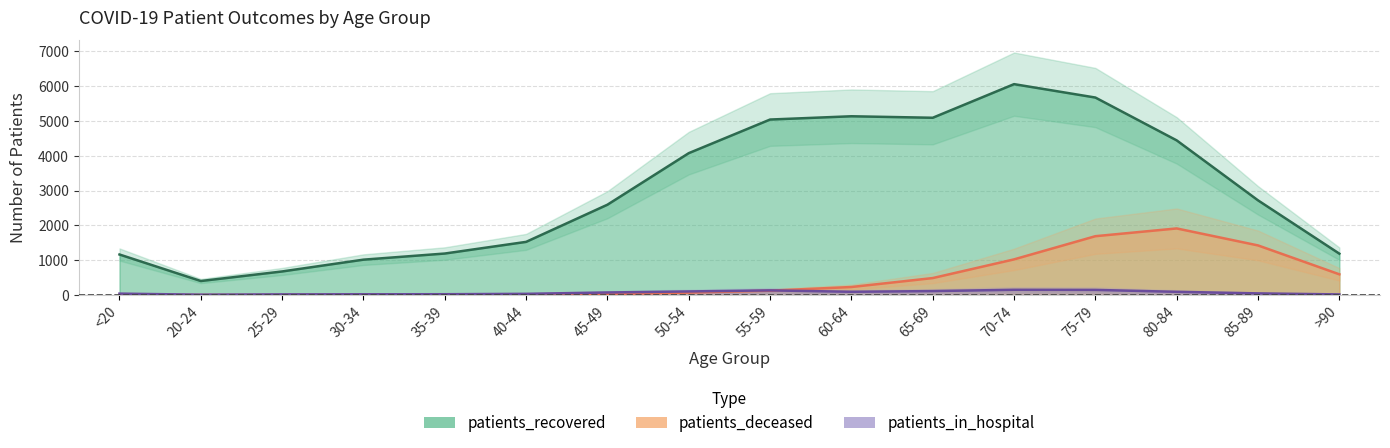

What is the label of the 1st point from the right?

>90